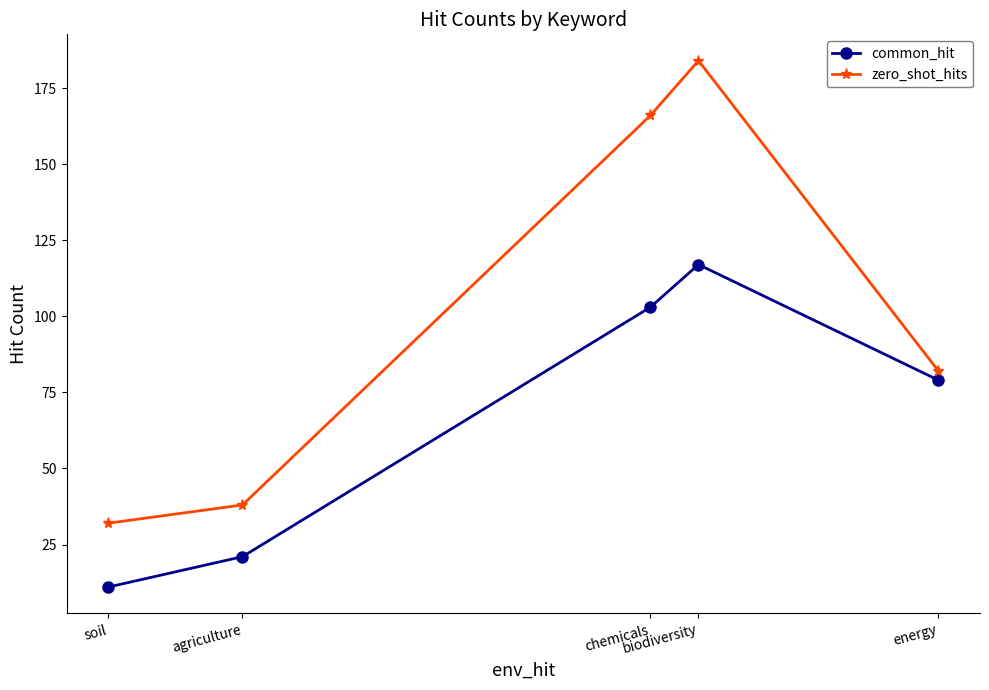

What is the value of the common_hit point at the 3rd from the left?

103